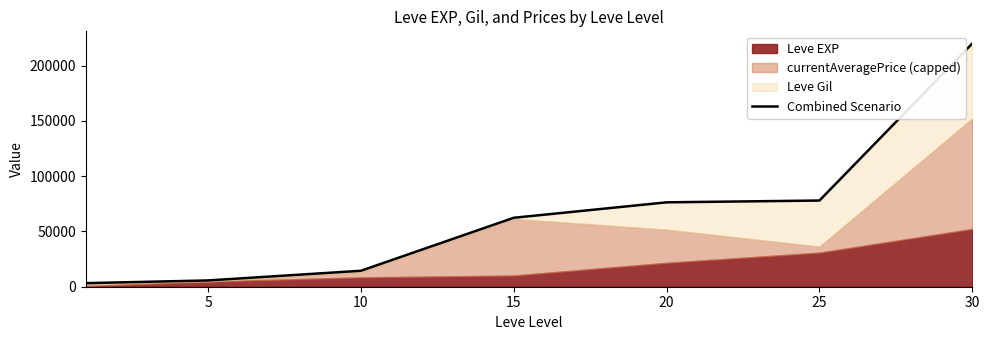

Which has a higher value, 20 or 30?

30